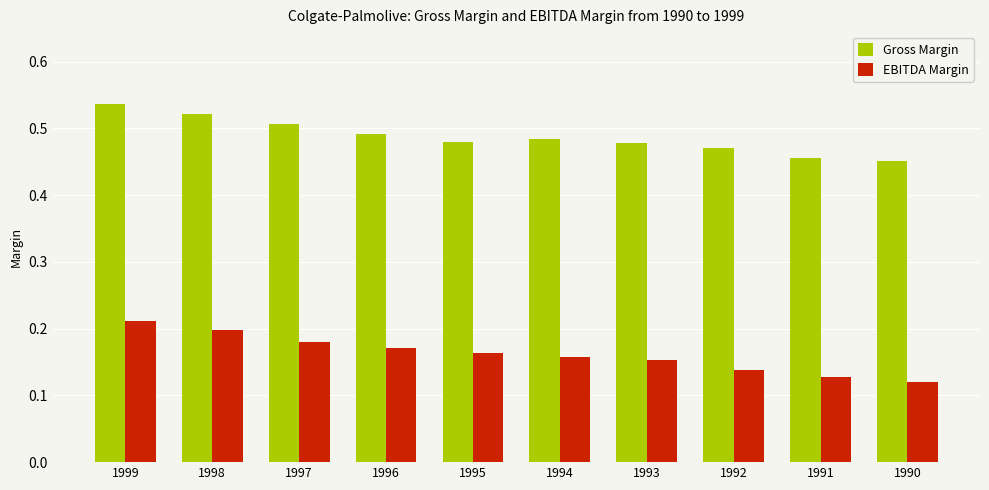

Which label corresponds to the smallest value in the chart?

1990